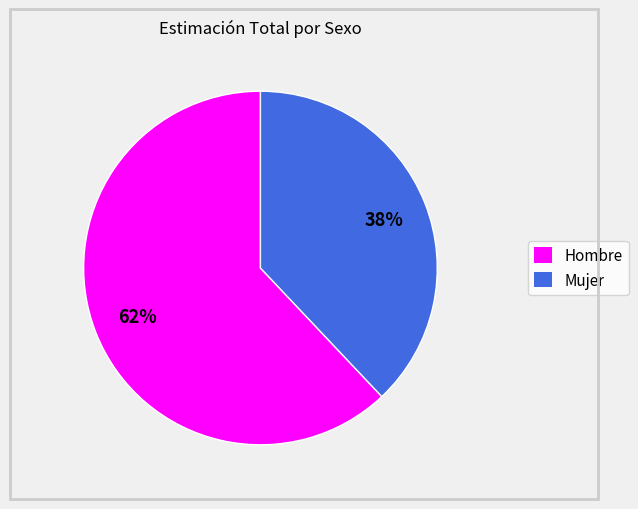

Combined, do Mujer and Hombre account for over 50%?

Yes